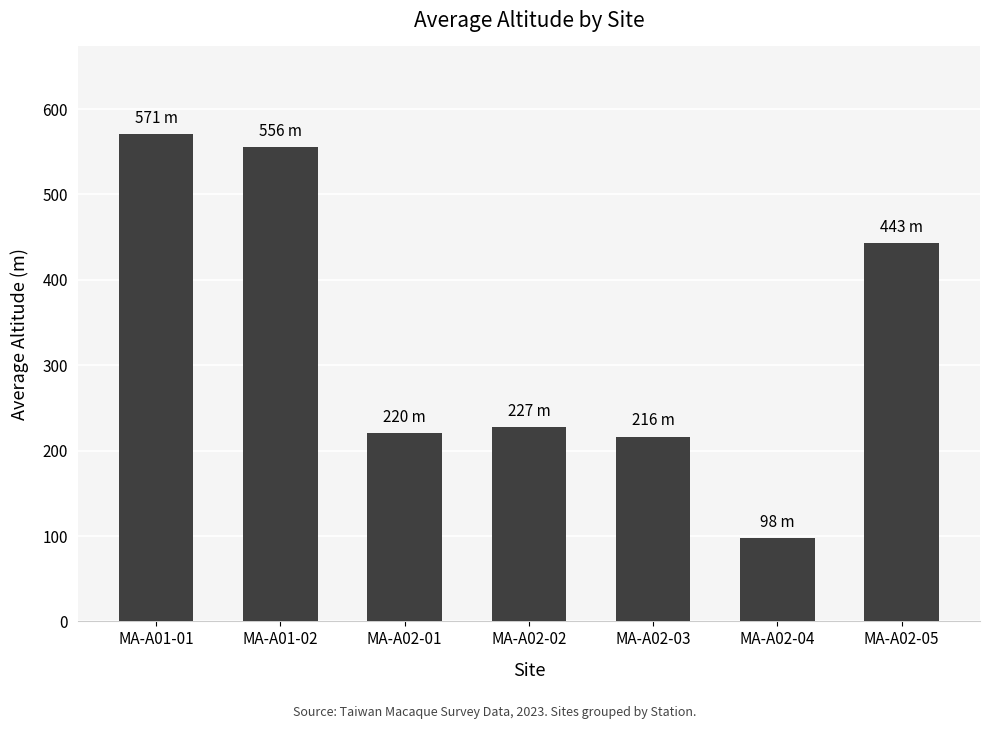

What is the difference between the maximum and second lowest values?

354.2